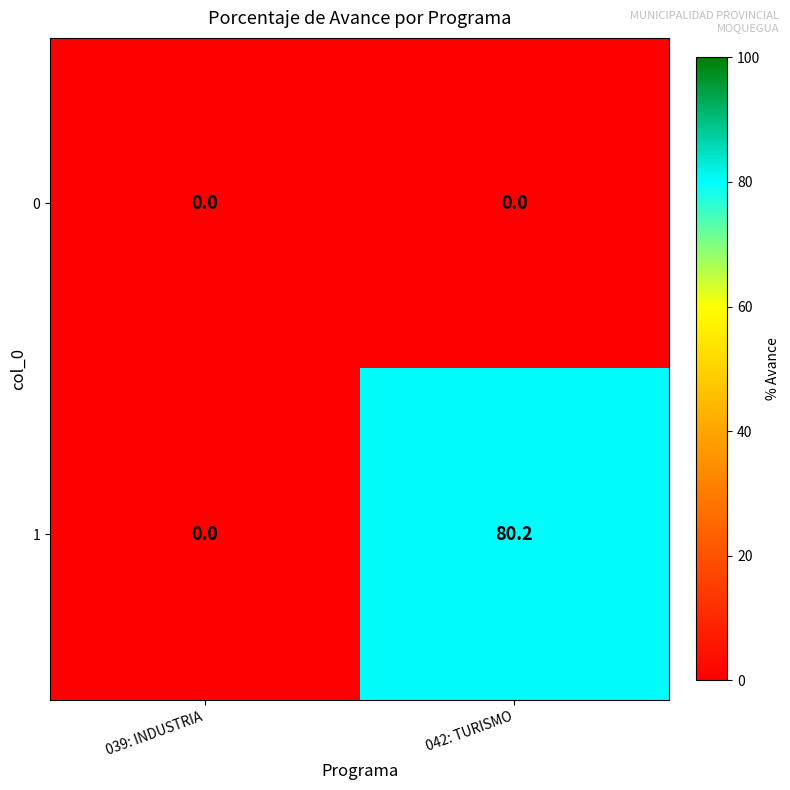

Reading left to right, extract all data points from this chart.

0: 039: INDUSTRIA=0.0	042: TURISMO=0.0
1: 039: INDUSTRIA=0.0	042: TURISMO=80.2